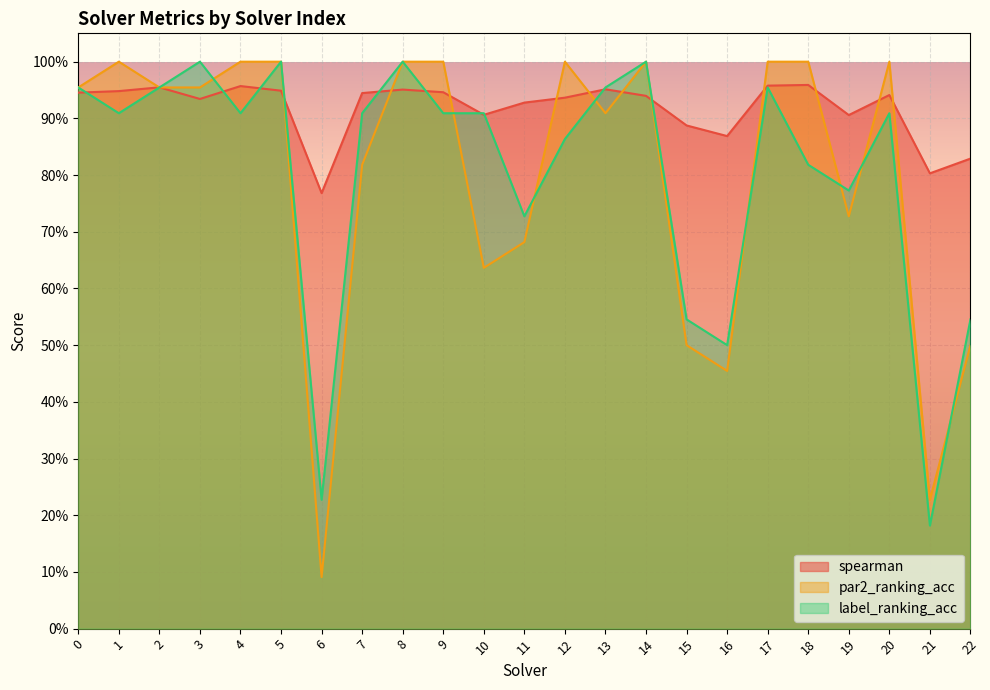

Where is the first local maximum for label_ranking_acc?

3